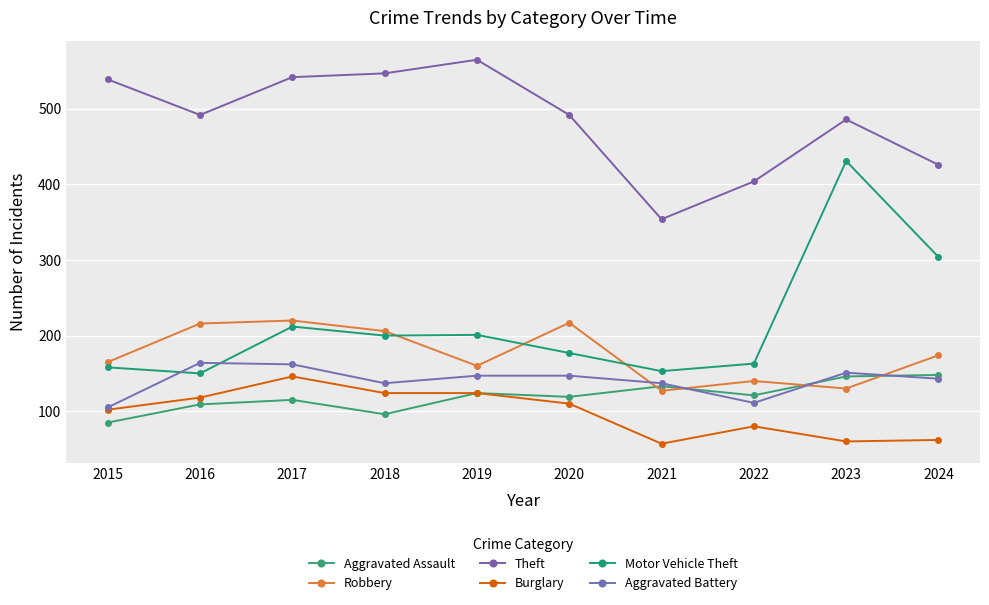

True or false: Theft and Robbery cross at least once.

False